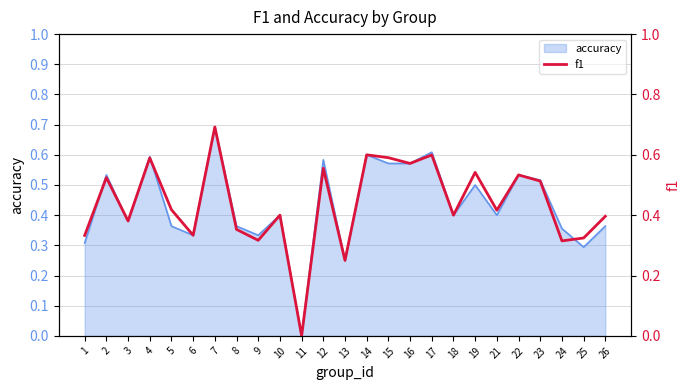

The value at 9 is 0.3. True or false?

True